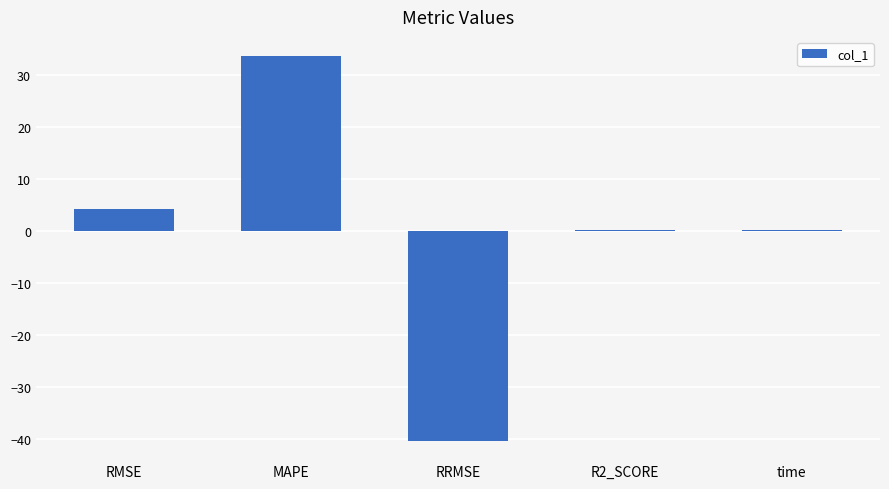

Which has a higher value, time or RMSE?

RMSE